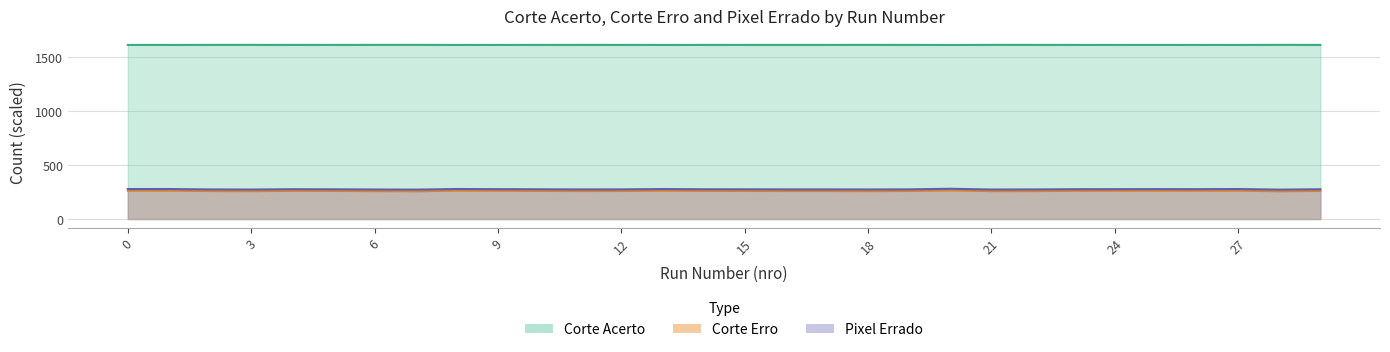

List the series in order of their peak value, lowest first.

Pixel Errado, Corte Acerto, Corte Erro